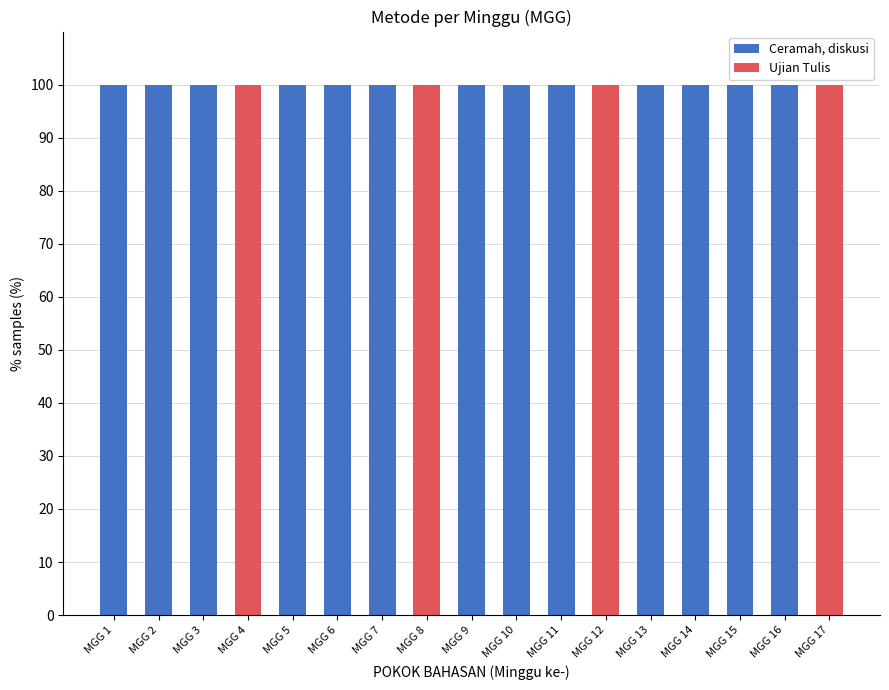

What is the sum of the Ceramah, diskusi values at MGG 5 and MGG 12?

100